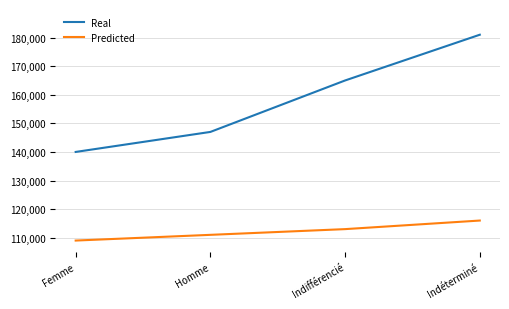

True or false: Real and Predicted intersect in this chart.

False